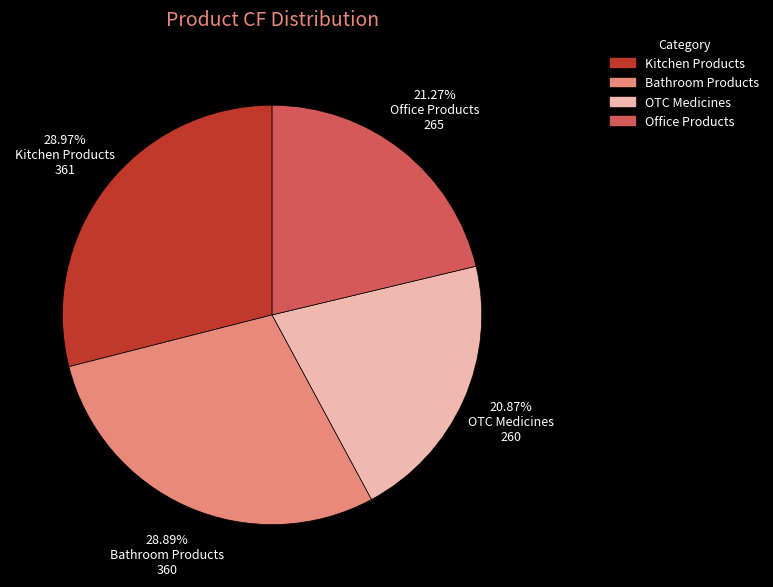

Is there a majority slice in this chart?

No